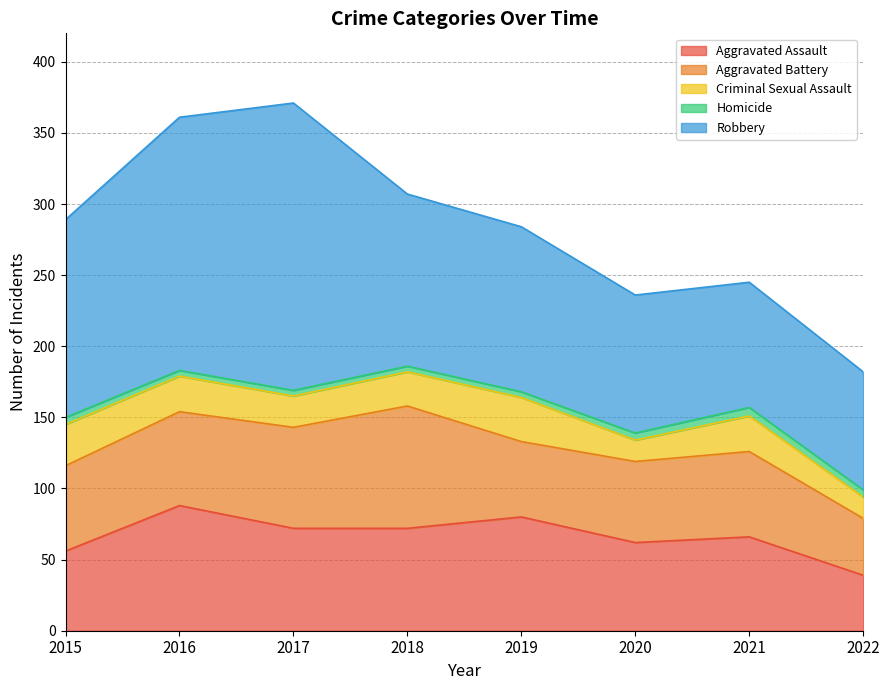

Reading right to left, extract all data points from this chart.

Aggravated Assault: 2022=39	2021=66	2020=62	2019=80	2018=72	2017=72	2016=88	2015=56
Aggravated Battery: 2022=40	2021=60	2020=57	2019=53	2018=86	2017=71	2016=66	2015=60
Criminal Sexual Assault: 2022=15	2021=25	2020=15	2019=31	2018=24	2017=22	2016=25	2015=29
Homicide: 2022=5	2021=6	2020=5	2019=4	2018=4	2017=4	2016=4	2015=5
Robbery: 2022=83	2021=88	2020=97	2019=116	2018=121	2017=202	2016=178	2015=139